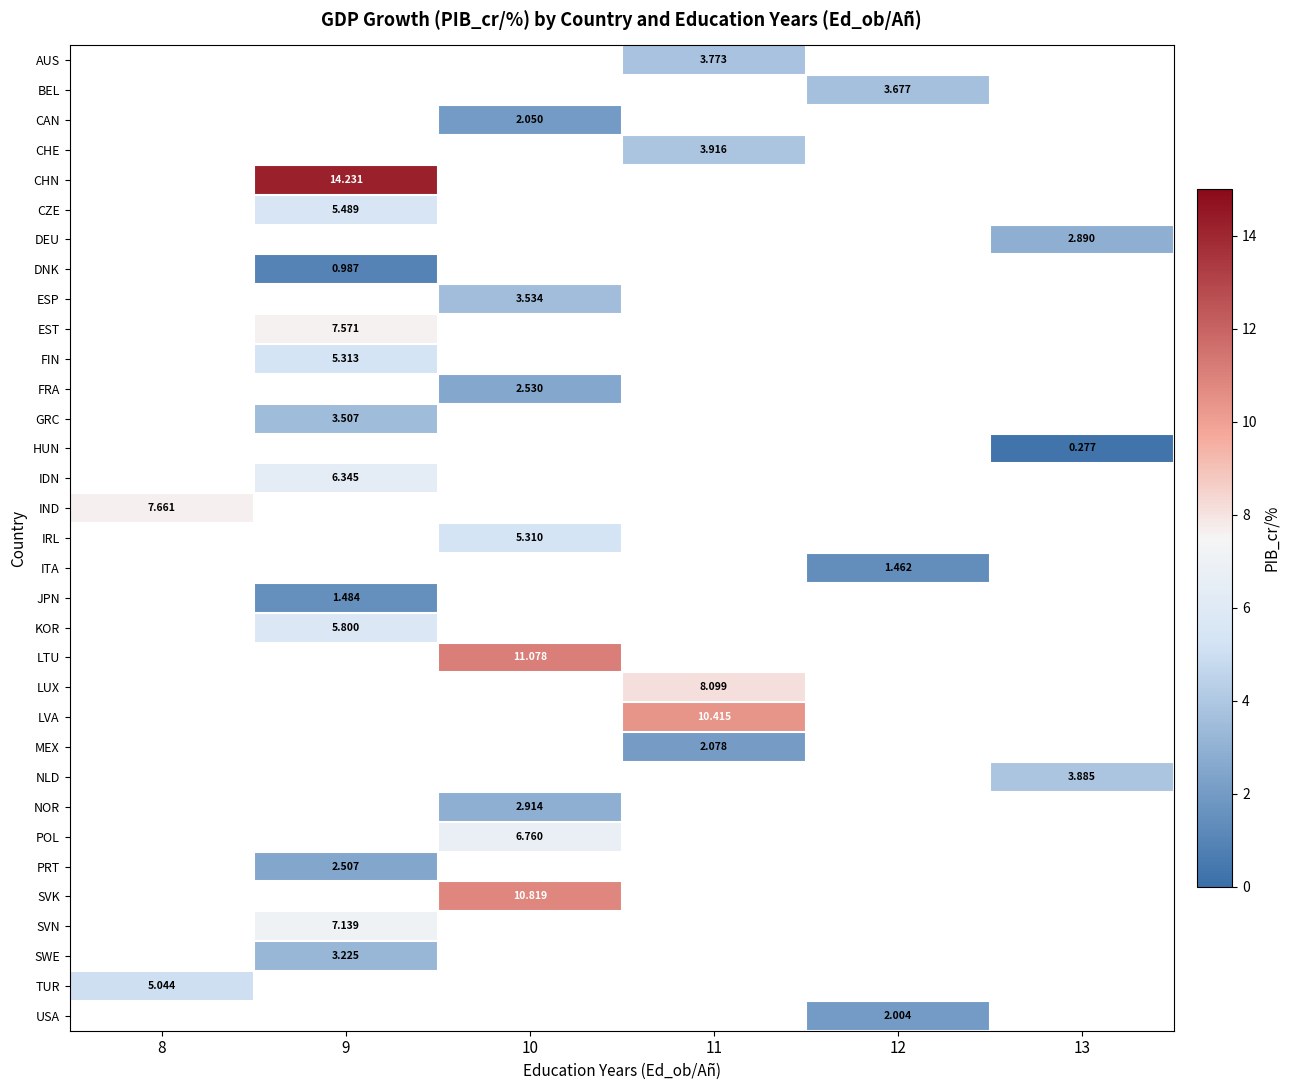

What is the smallest value displayed?

0.3